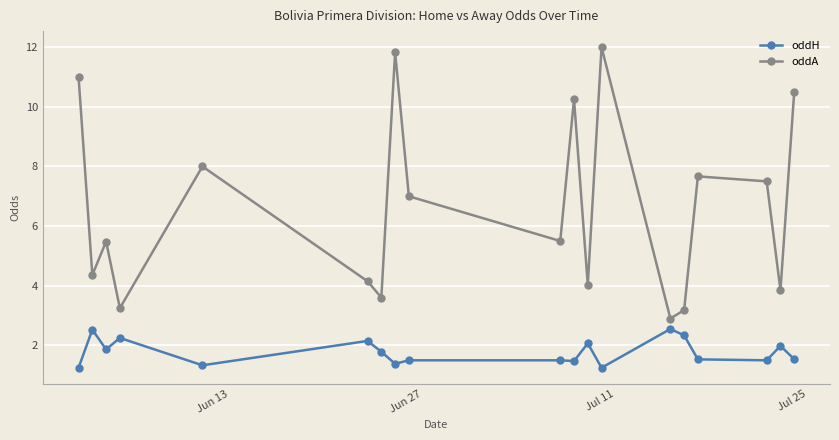

What is the minimum value for oddA?

2.9